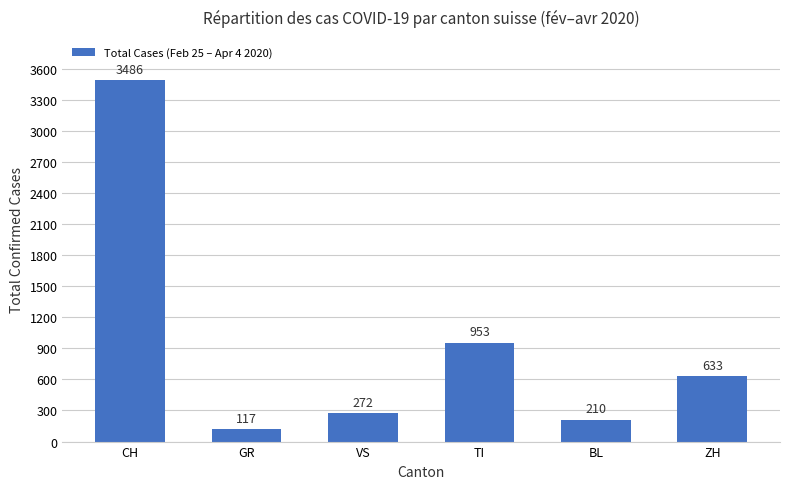

What is the difference between the values at VS and BL?

62